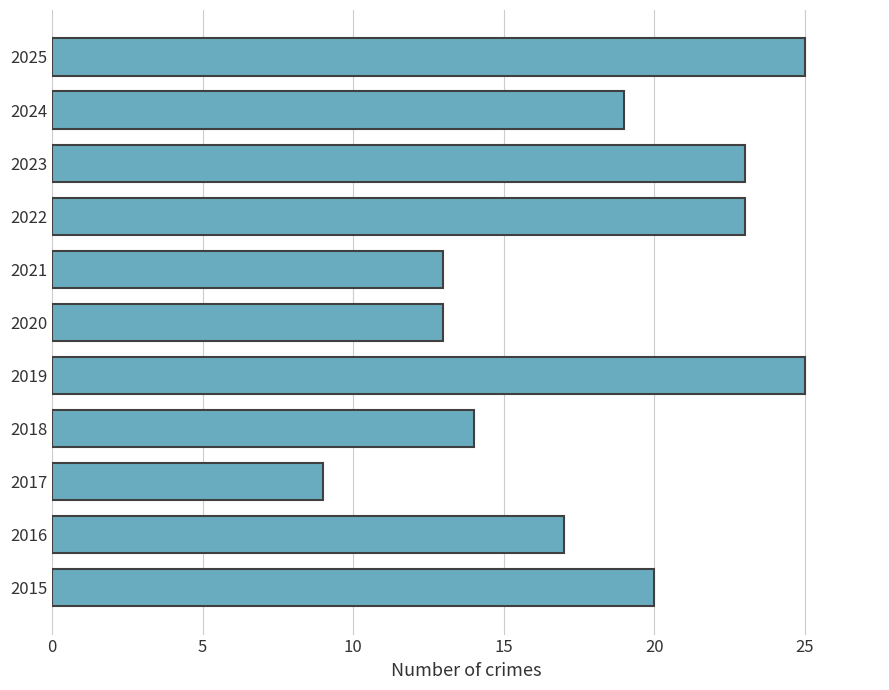

What is the difference between the values at 2025 and 2020?

12